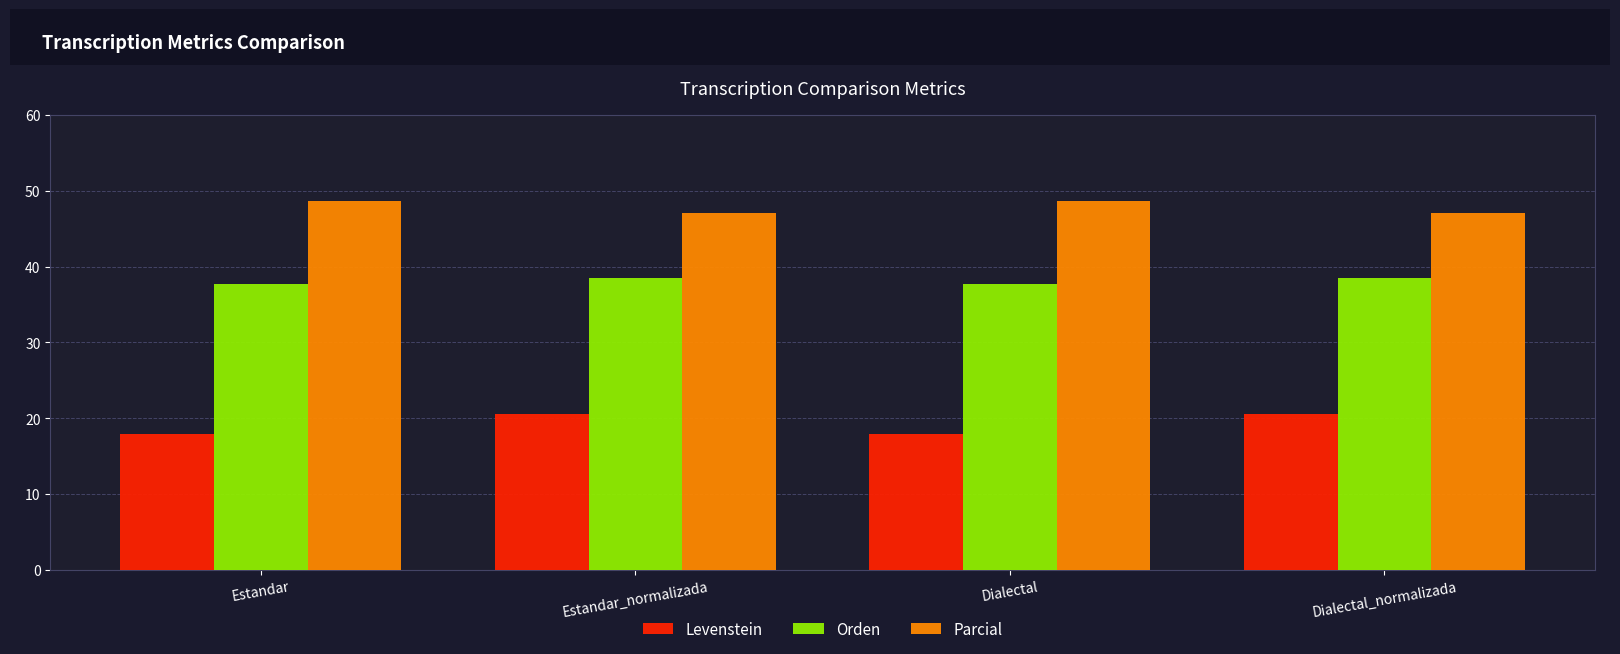

At which label does Levenstein first exceed 20?

Estandar_normalizada